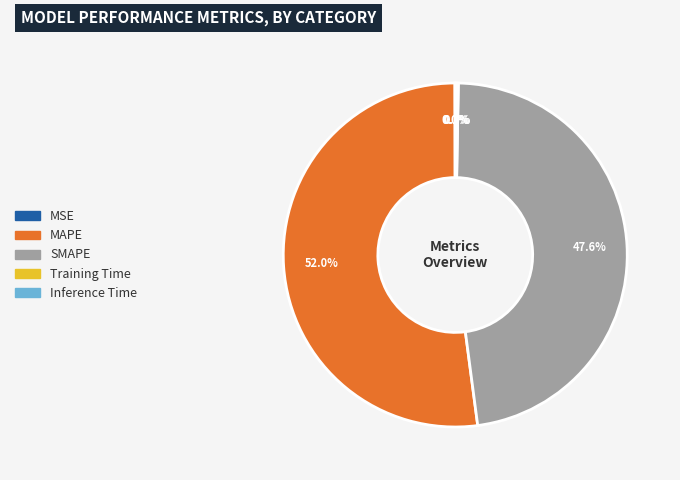

Which category has the biggest portion of the pie?

MAPE